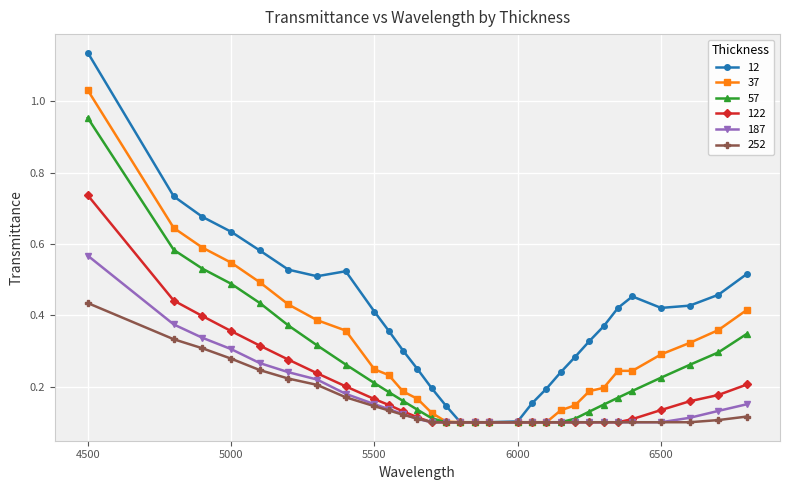

Which series has the largest range (max minus min)?

12